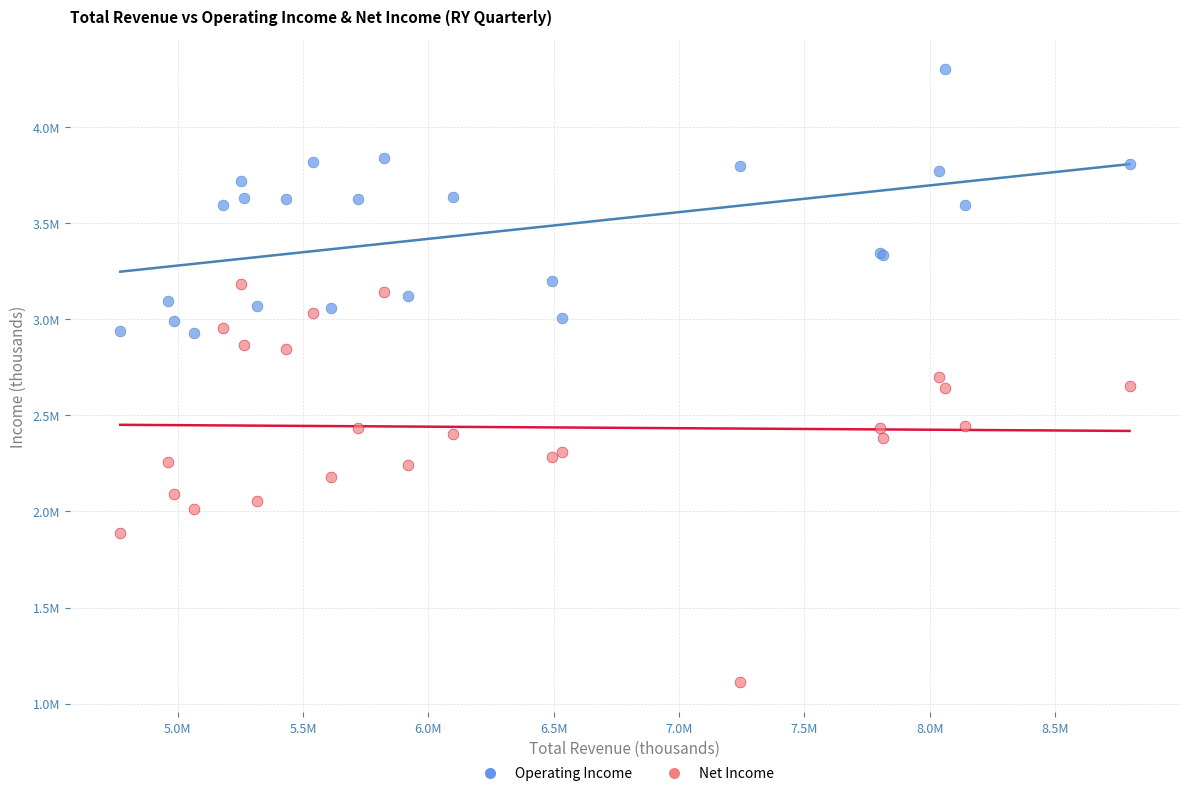

Which series reaches the minimum Y coordinate?

Net Income